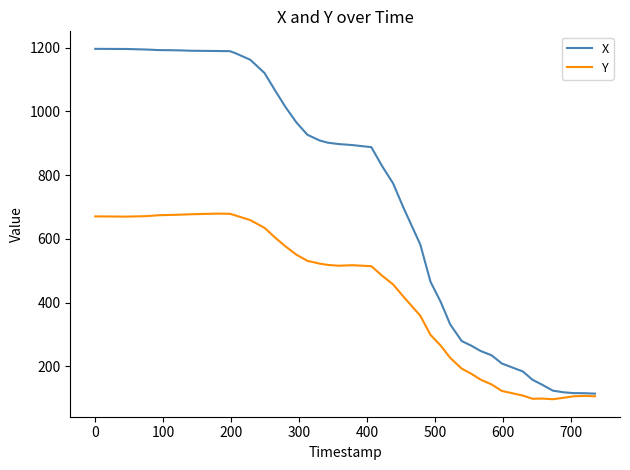

What is the difference between the maximum and minimum values in the Y series?

582.4